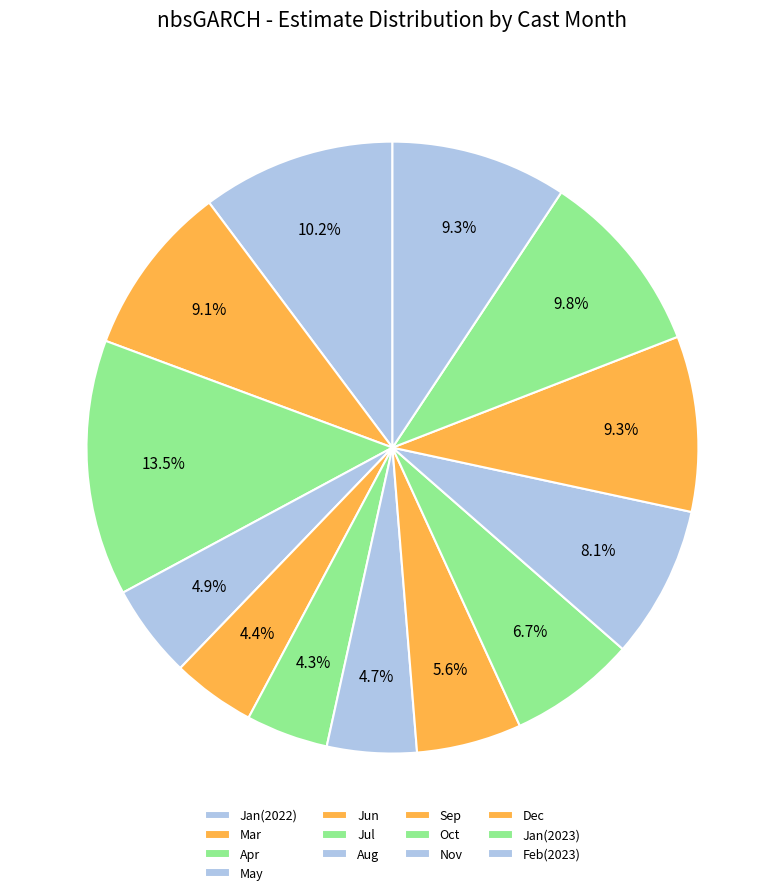

Count the number of slices in the pie.

13